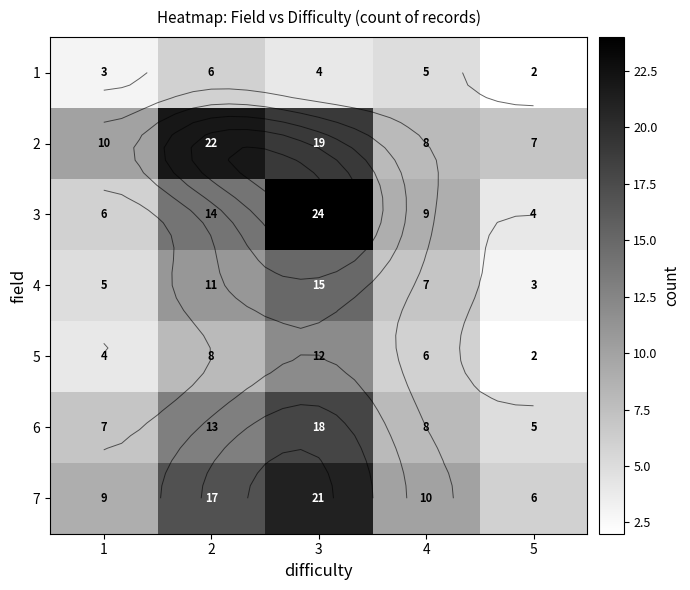

Is it true that 7 equals 29 at 3?

False